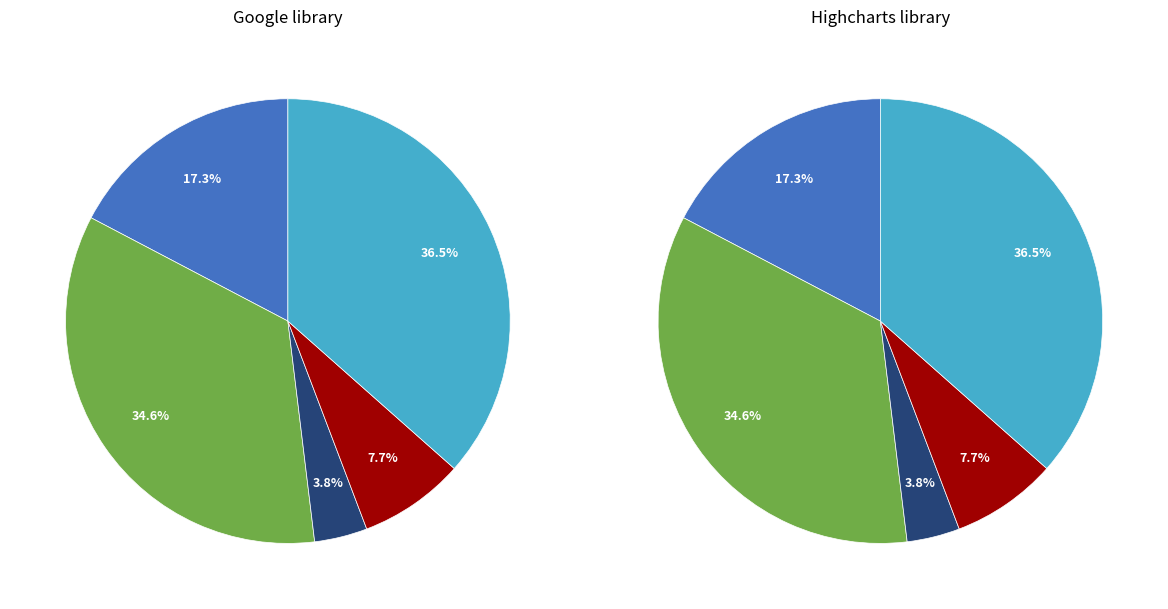

To the nearest percent, what is the average slice percentage?

20%